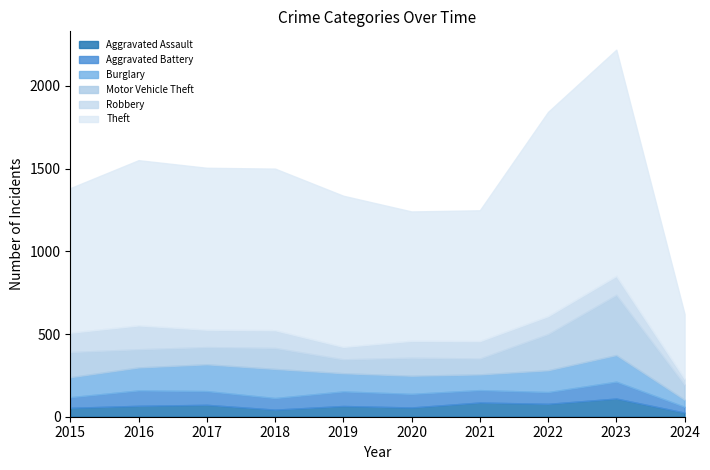

Reading right to left, transcribe all the data shown in this chart.

Aggravated Assault: 25	110	78	86	56	65	43	72	66	54
Aggravated Battery: 35	102	71	75	82	88	70	83	93	64
Burglary: 43	161	132	95	110	110	176	162	139	121
Motor Vehicle Theft: 91	364	219	96	109	84	127	104	110	152
Robbery: 35	114	108	105	102	75	107	105	144	117
Theft: 392	1368	1235	791	782	914	977	979	999	874